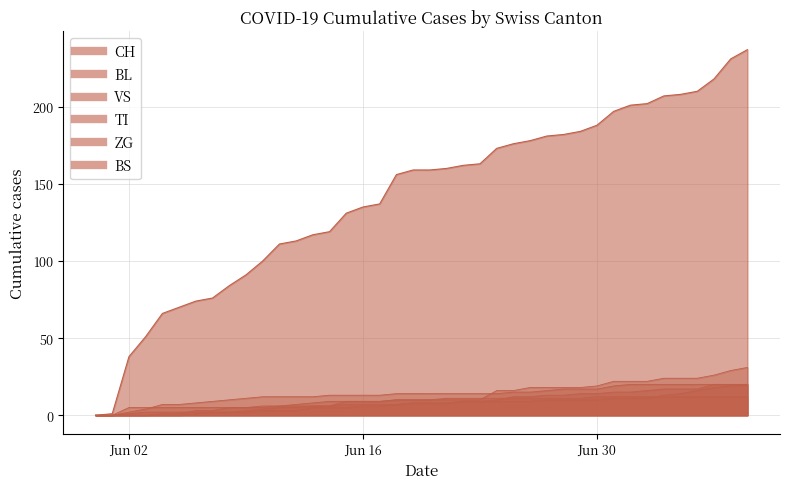

Which category has the lowest value in the BL series?

2020-05-31